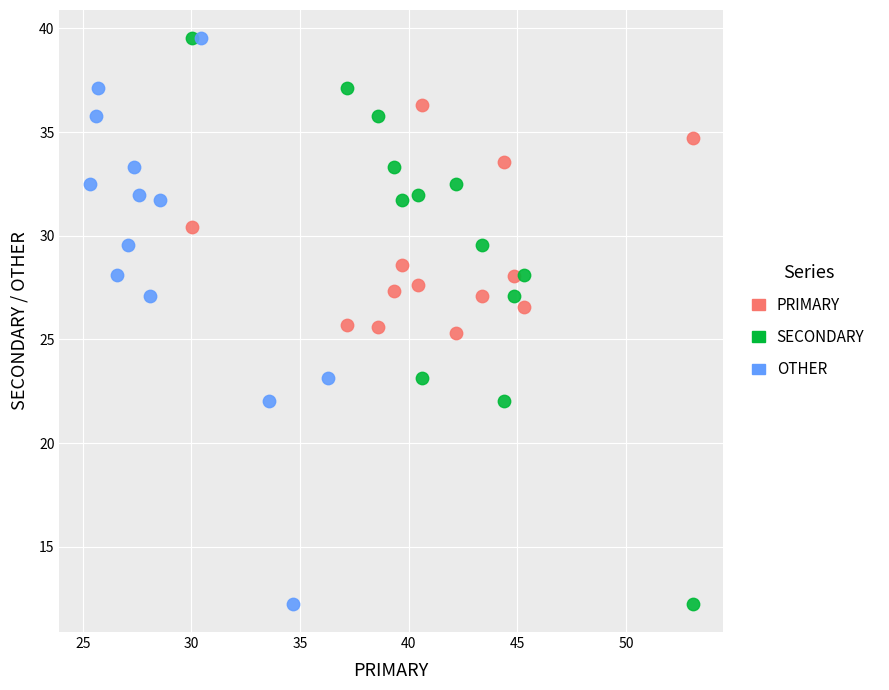

What are all the series names shown in the legend?

PRIMARY, SECONDARY, OTHER